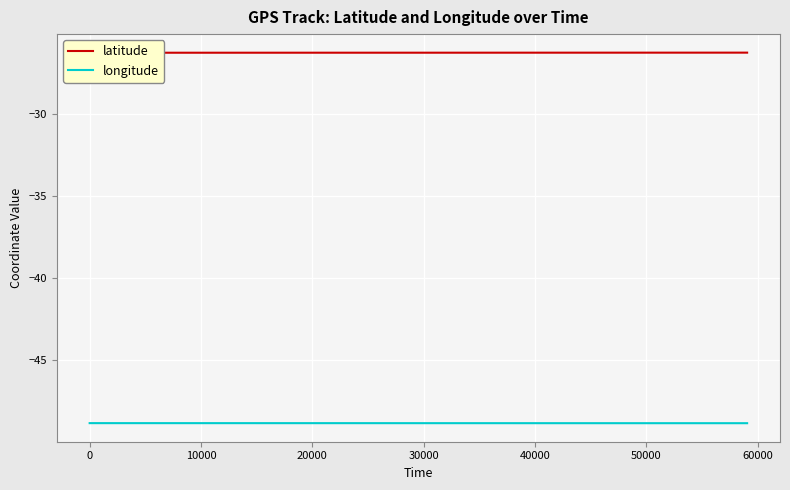

What is the average value of the latitude series?

-26.3